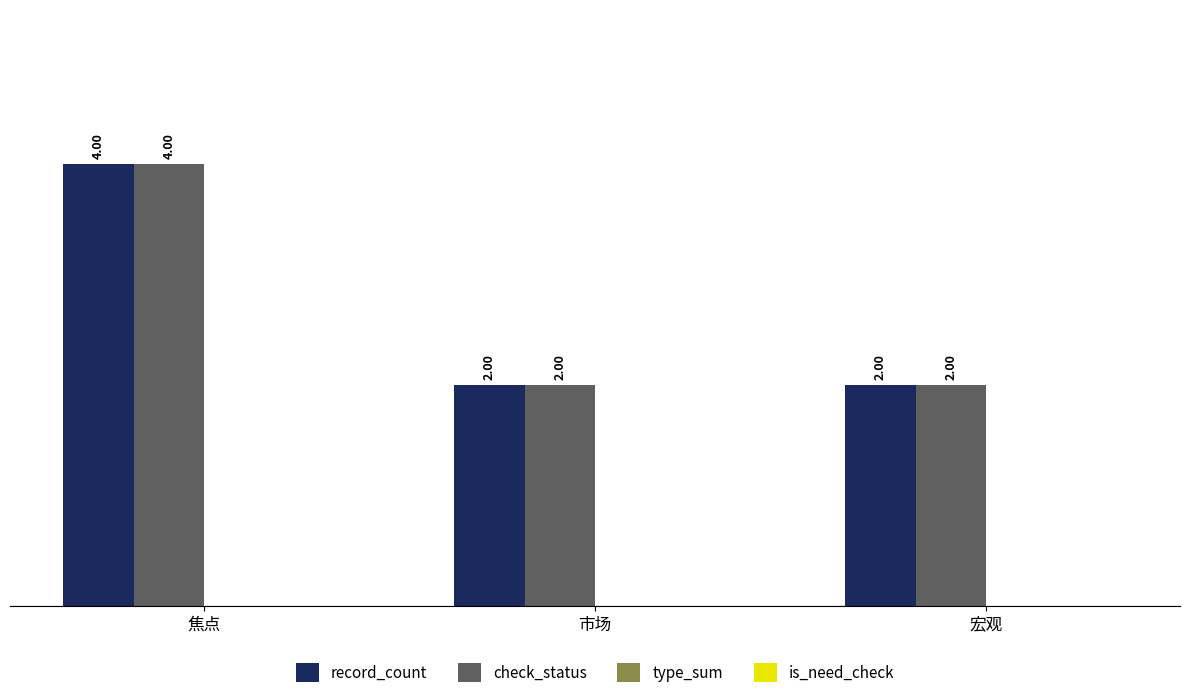

What is the greatest value displayed?

4